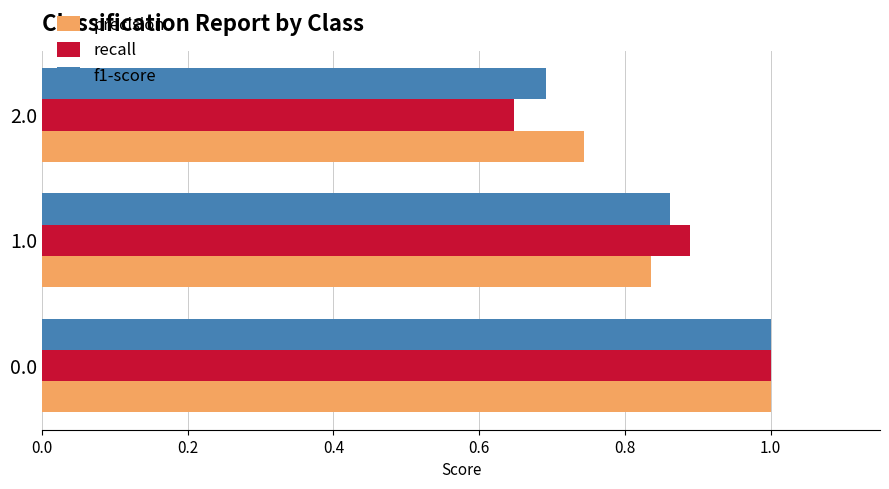

What are all the series names shown in the legend?

precision, recall, f1-score